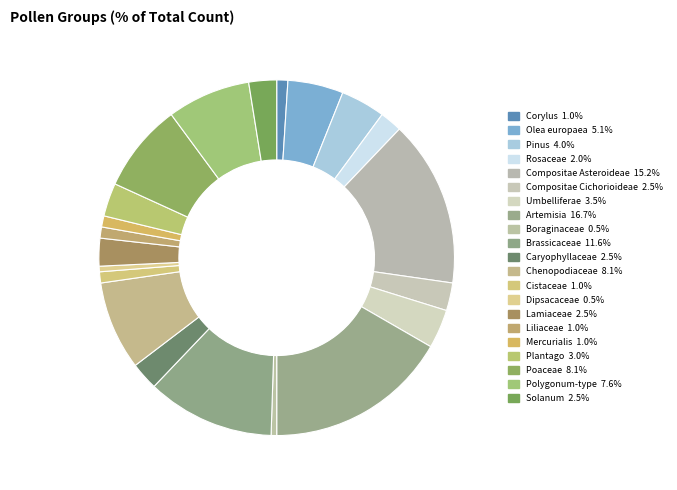

Rank the categories by value from highest to lowest.

Artemisia, Compositae Asteroideae, Brassicaceae, Chenopodiaceae, Poaceae, Polygonum-type, Olea europaea, Pinus, Umbelliferae, Plantago, Compositae Cichorioideae, Caryophyllaceae, Lamiaceae, Solanum, Rosaceae, Corylus, Cistaceae, Liliaceae, Mercurialis, Boraginaceae, Dipsacaceae